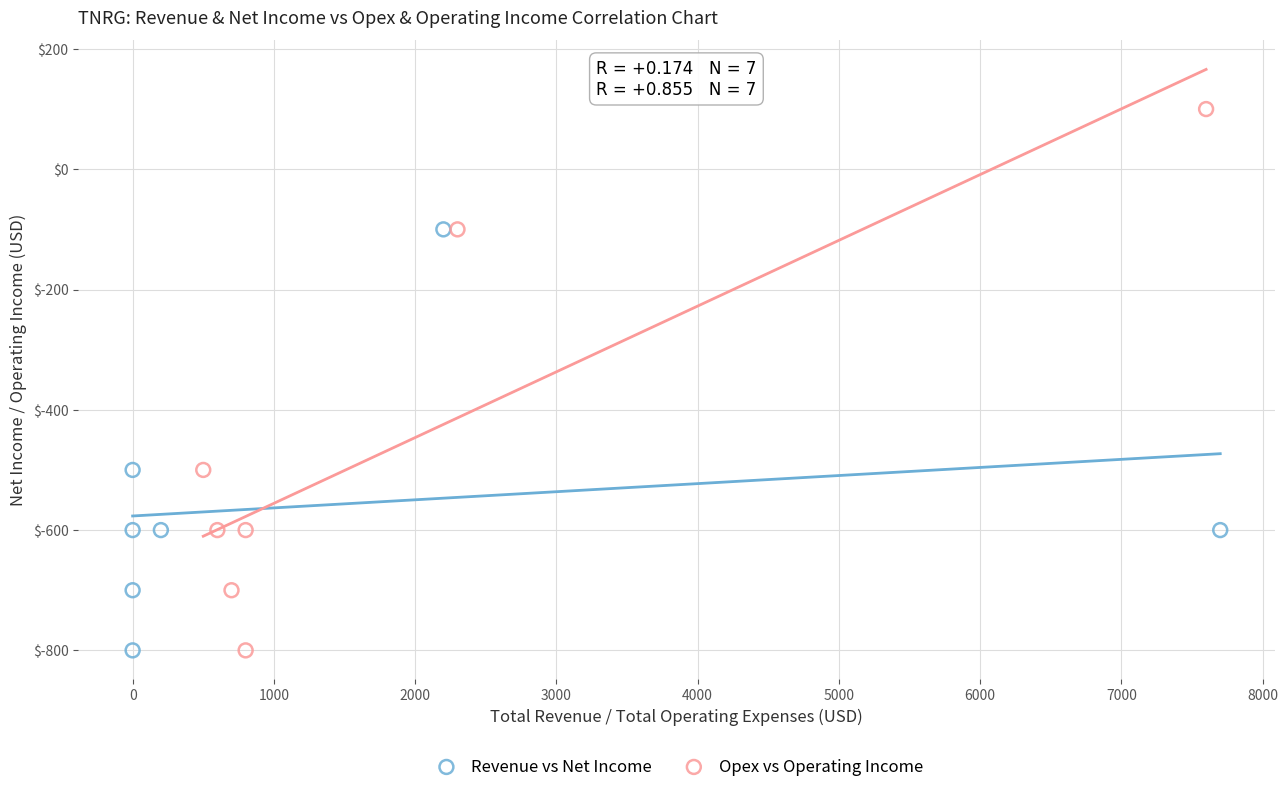

Which series contains the highest Y value?

Opex vs Operating Income